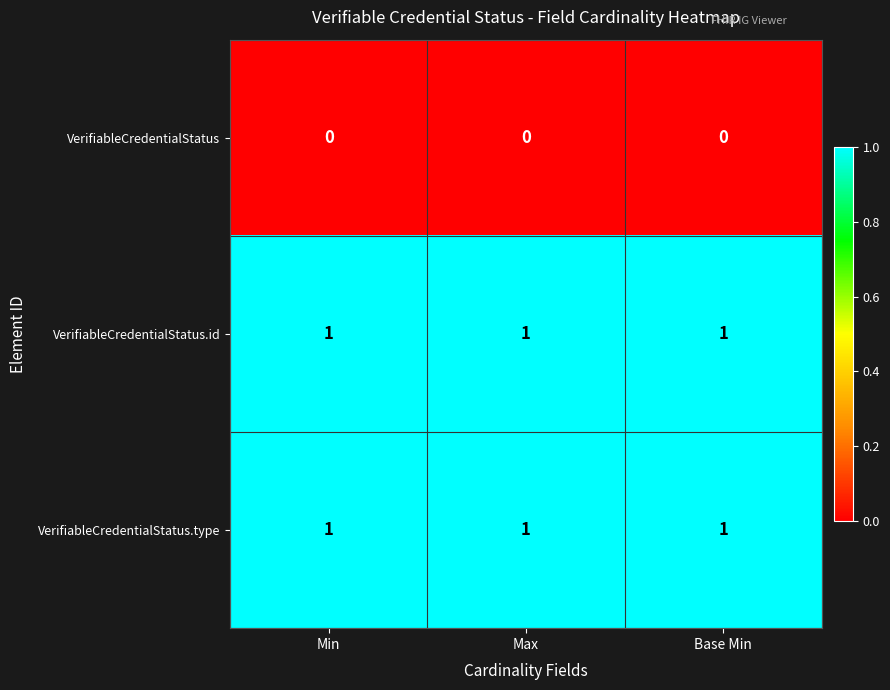

What is the spread (max minus min) of values at Base Min?

1